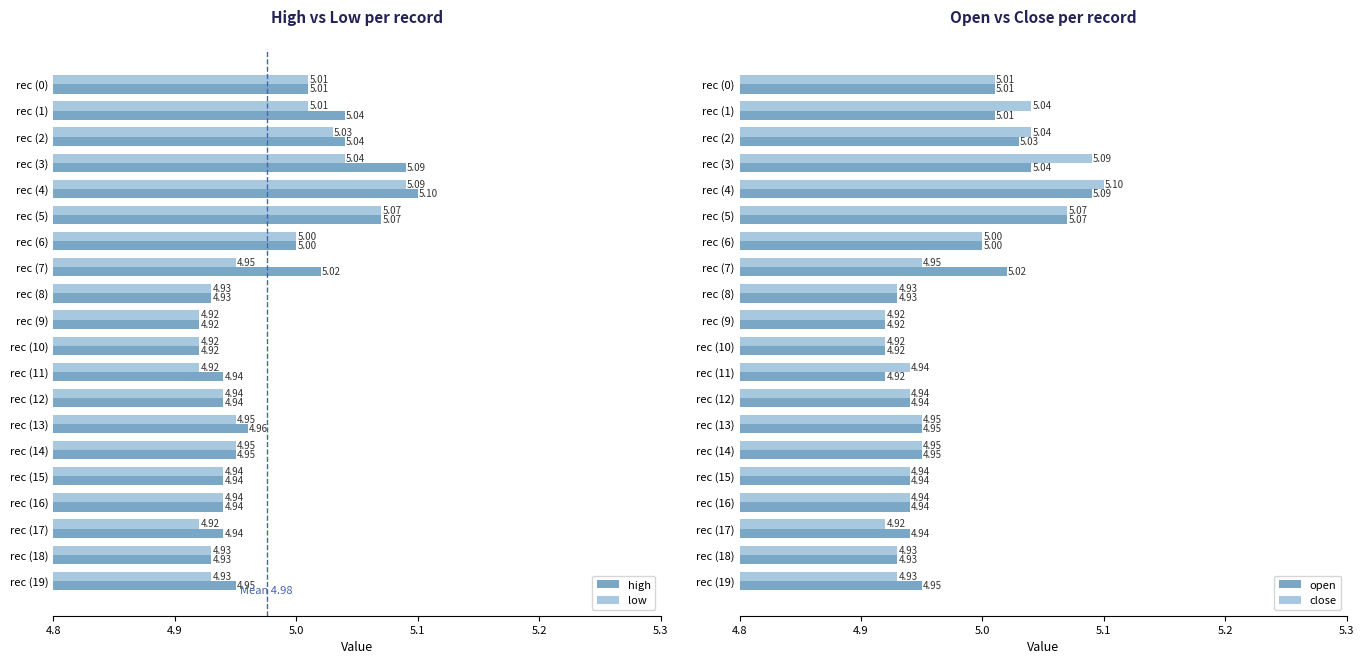

What is the greatest value displayed?

5.1